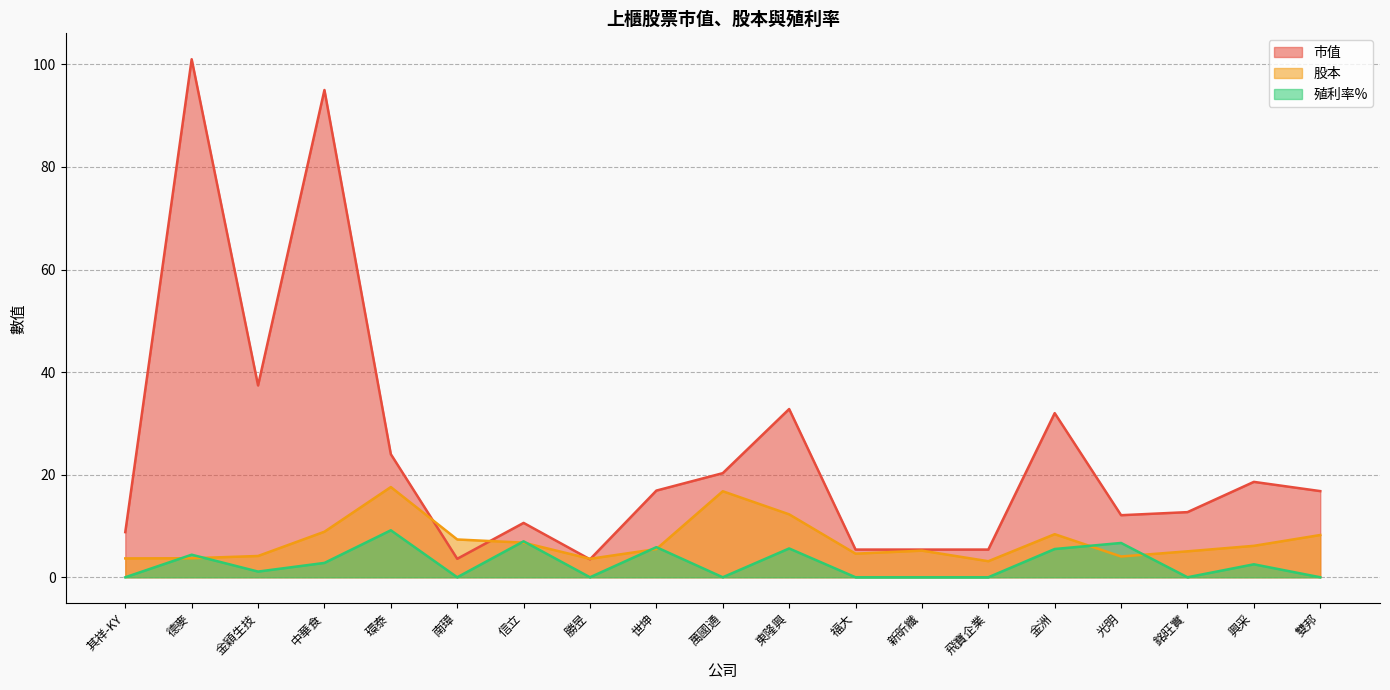

What is the difference between the maximum and minimum values in the 股本 series?

14.5